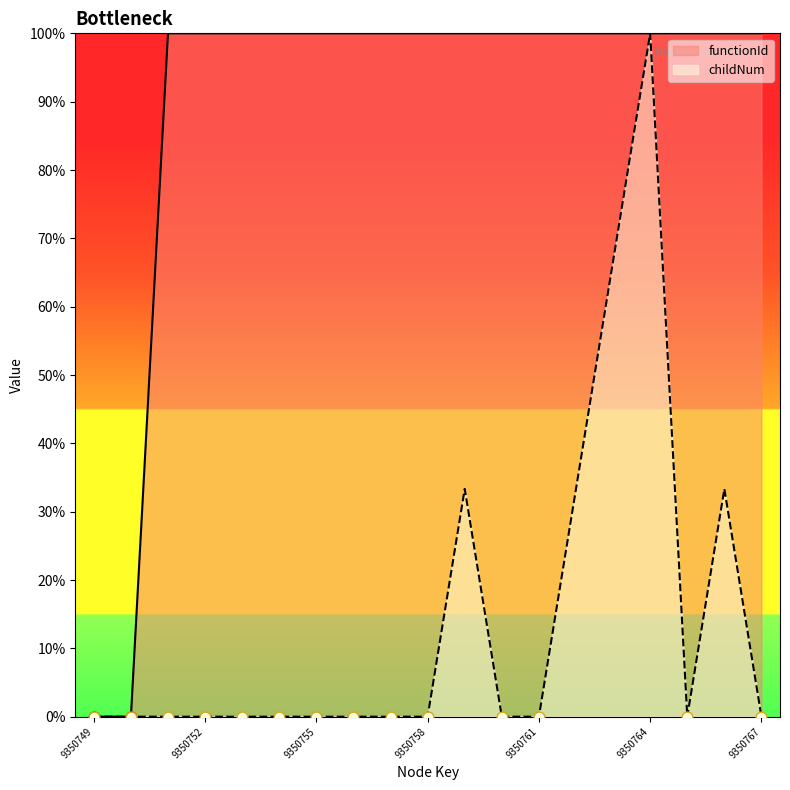

Which series contains the lowest Y value?

functionId